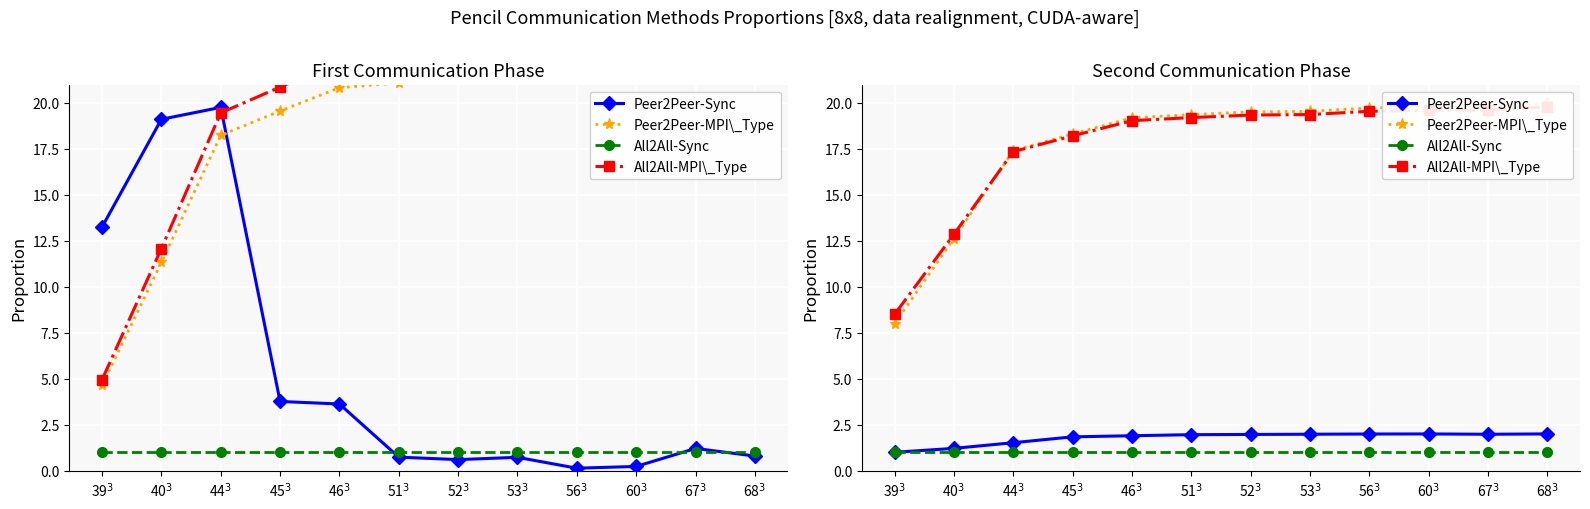

The All2All-Sync series shows 1.0 at 45$^3$. True or false?

True